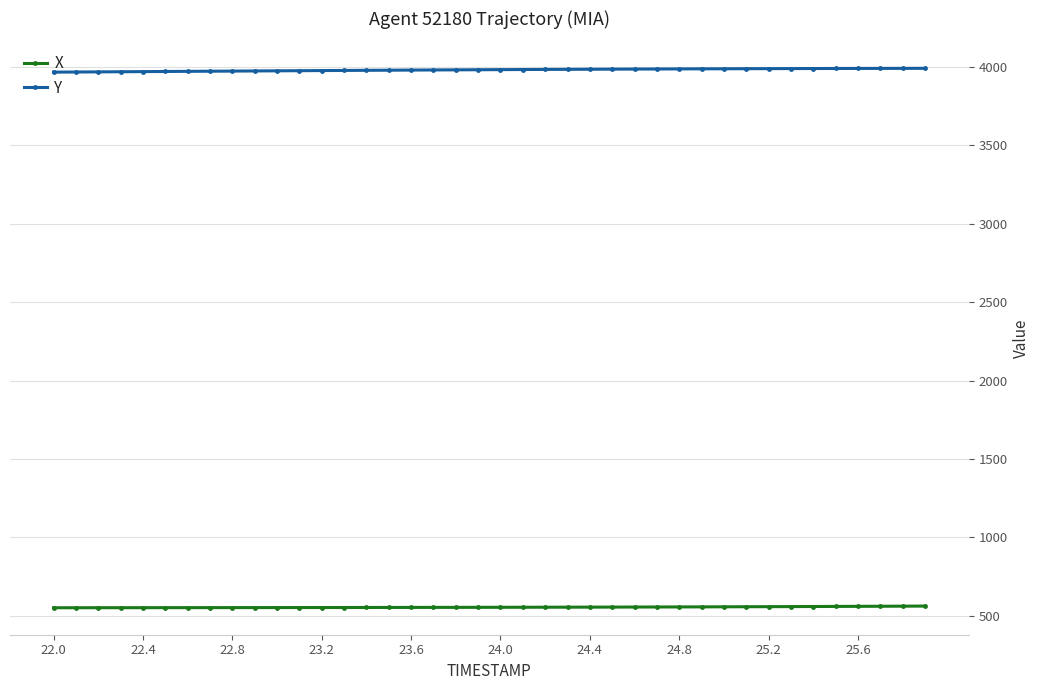

True or false: X and Y cross at least once.

False